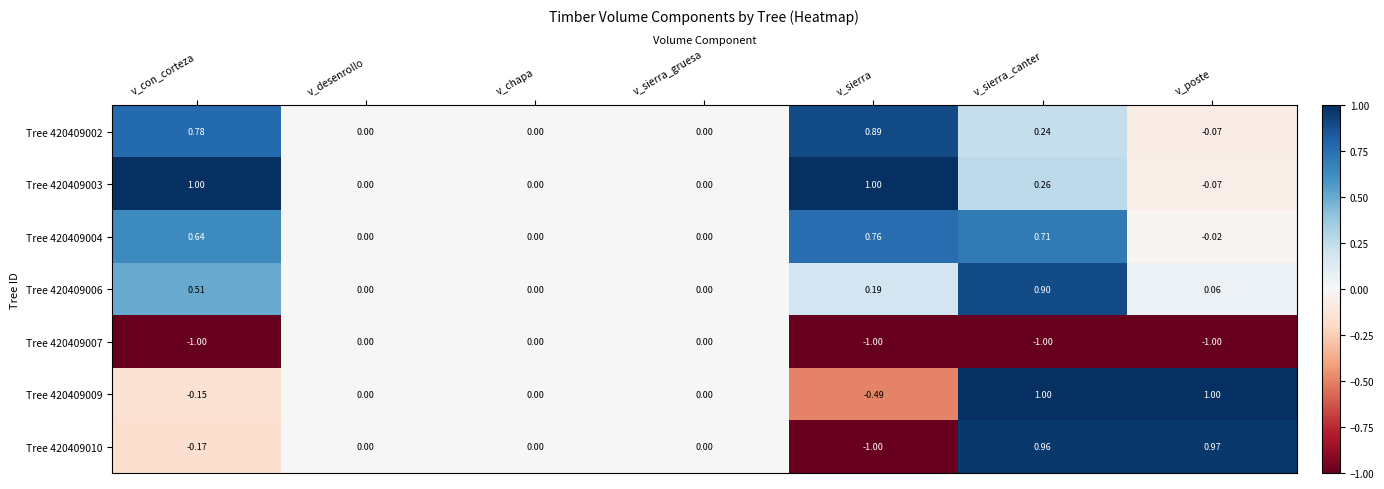

Is the value of Tree 420409003 at v_poste greater than the value of Tree 420409006 at v_poste?

No